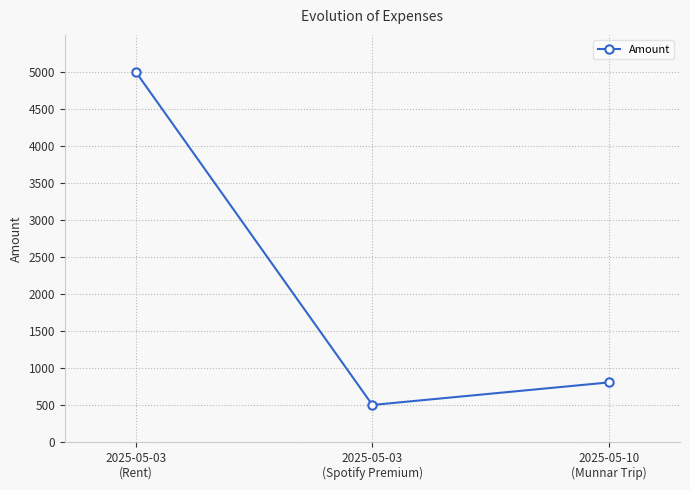

Which label corresponds to the largest value in the chart?

2025-05-03
(Rent)